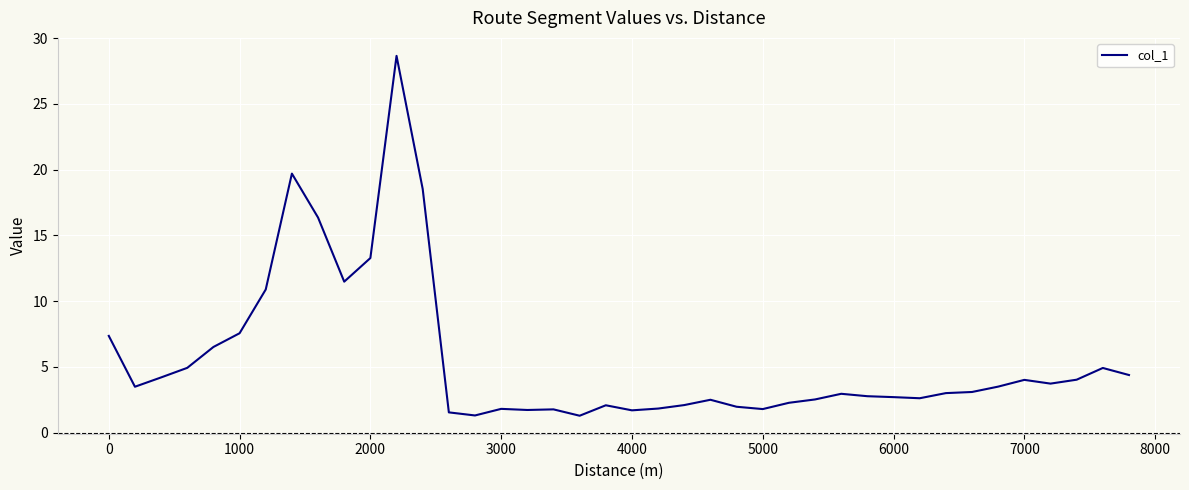

What is the difference between the maximum and minimum values?

27.4